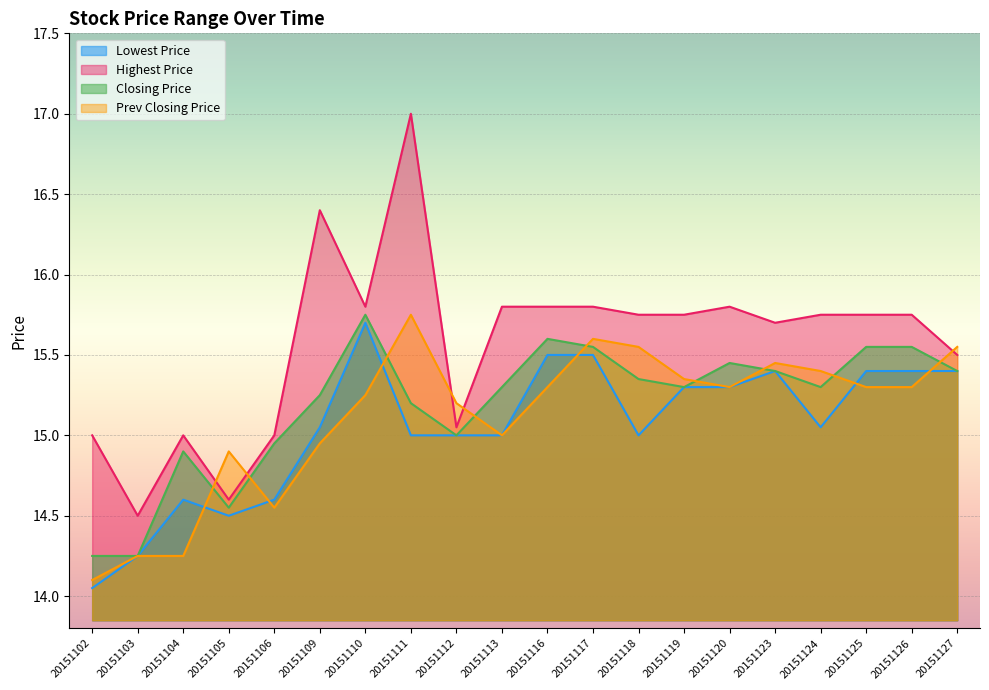

What is the total value across all series at 20151109?

61.6